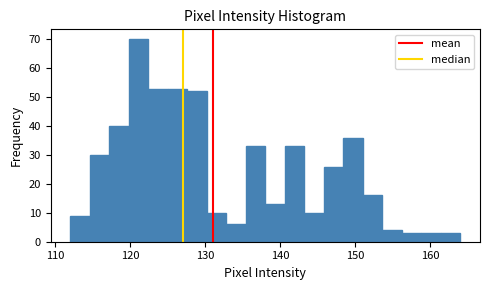

Around what value on the x-axis is the tallest bar? Give the approximate position of its centre, as read against the axis.

121